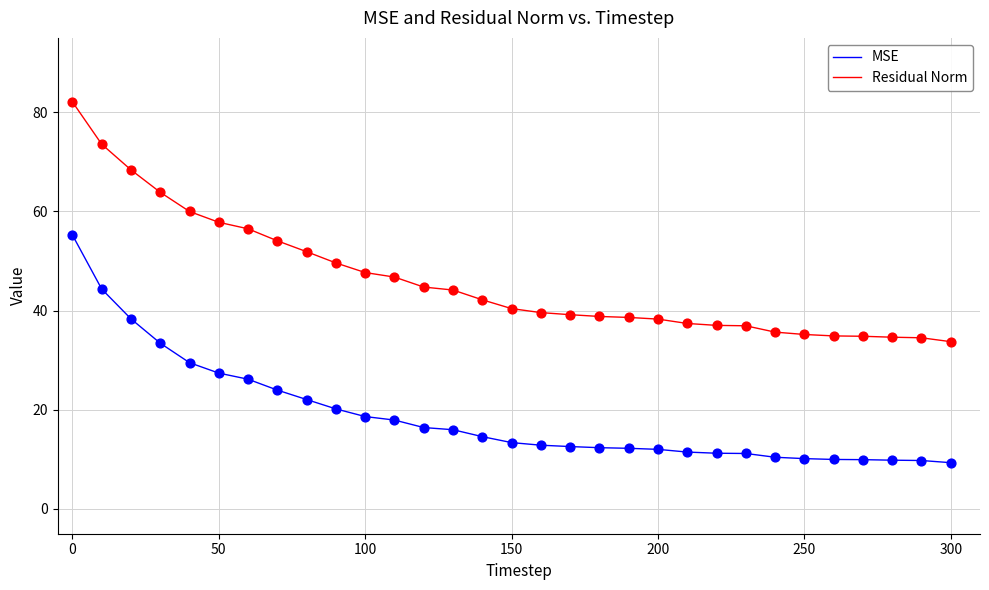

Which series has the largest range (max minus min)?

Residual Norm